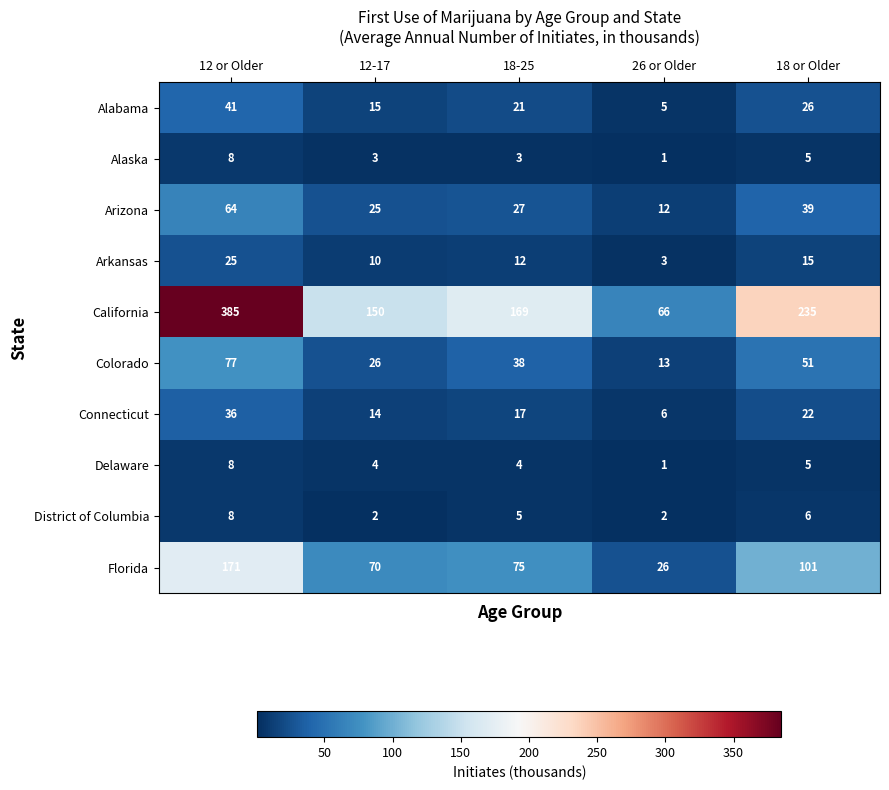

What is the difference between the highest and lowest values at 12-17?

148